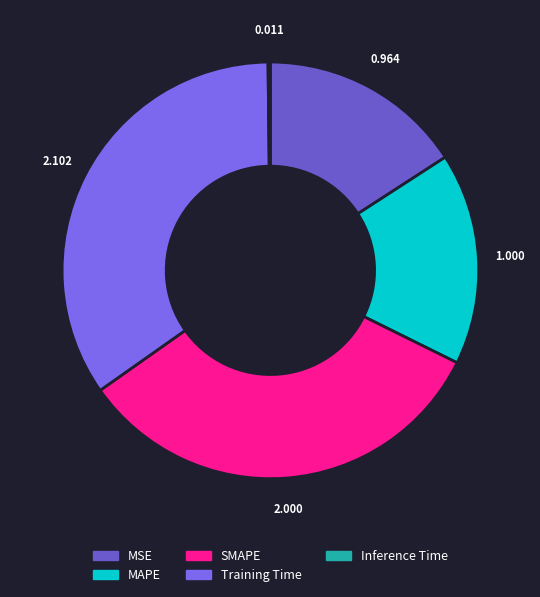

To the nearest percent, what is the difference between the largest and smallest slice percentages?

34%